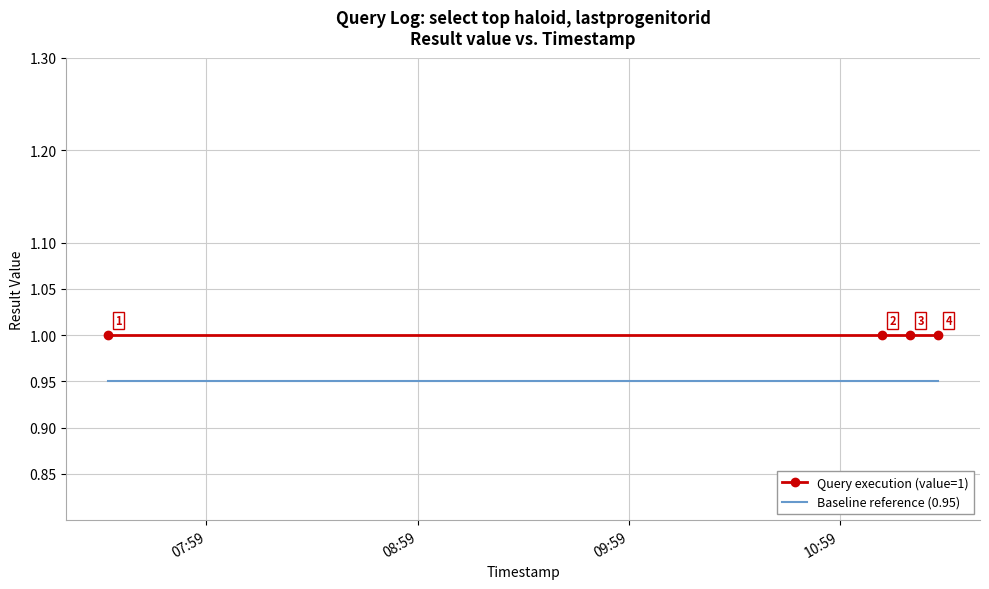

True or false: Query execution (value=1) and Baseline reference (0.95) intersect in this chart.

False